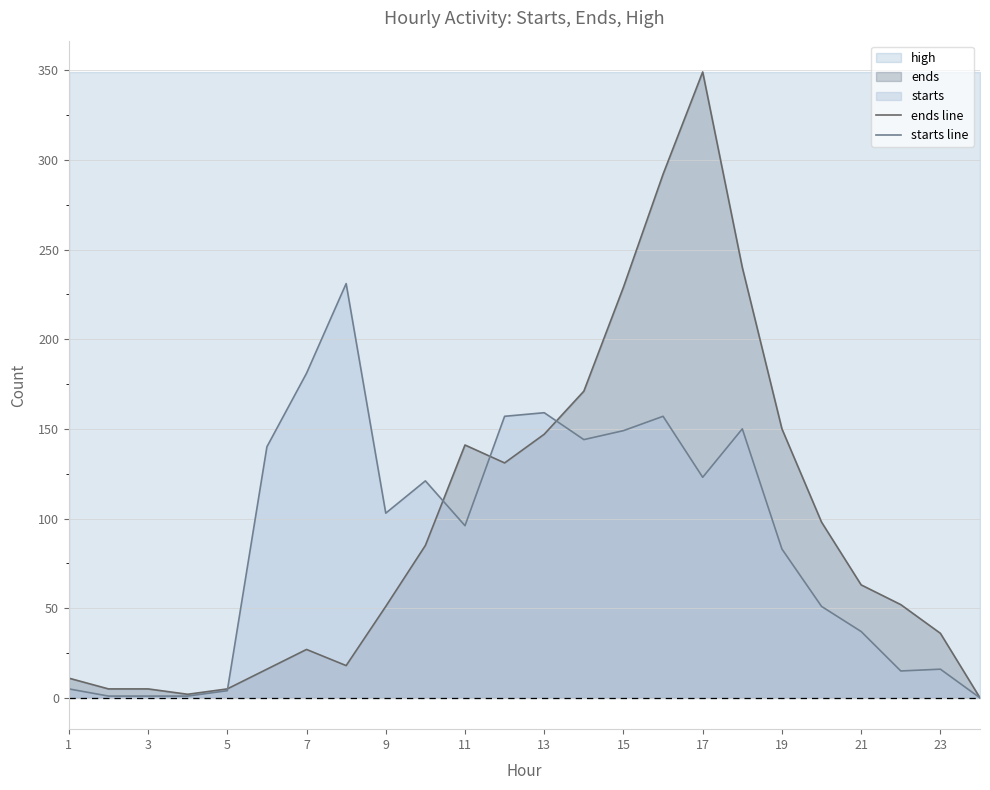

What is the highest value of the ends line series?

349